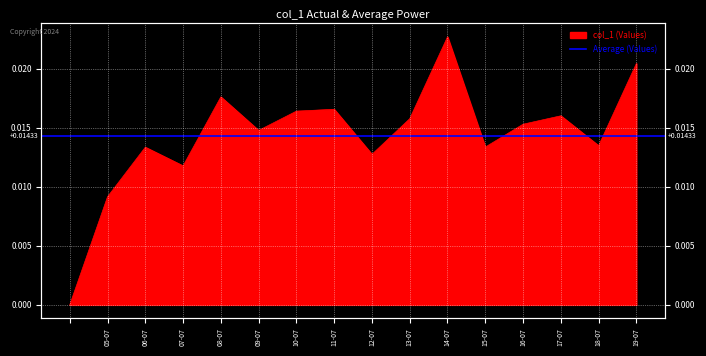

How many points are lower than both their immediate neighbors (excluding endpoints)?

5